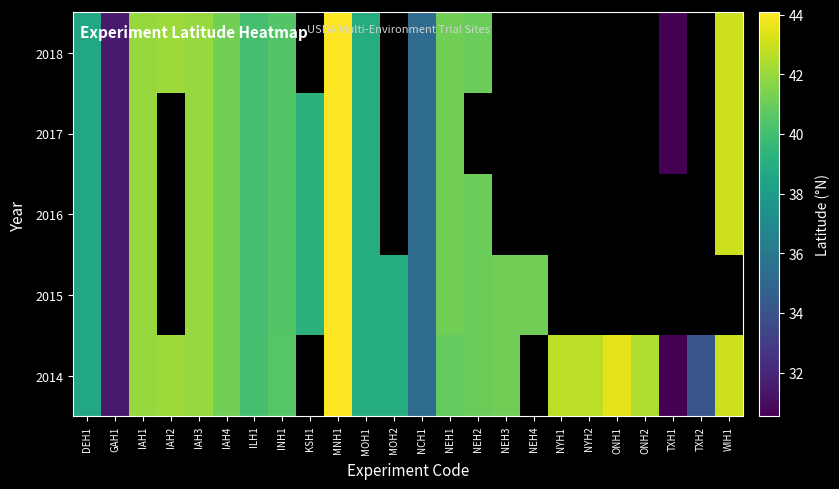

List the series in order of their peak value, lowest first.

2017, 2014, 2018, 2015, 2016